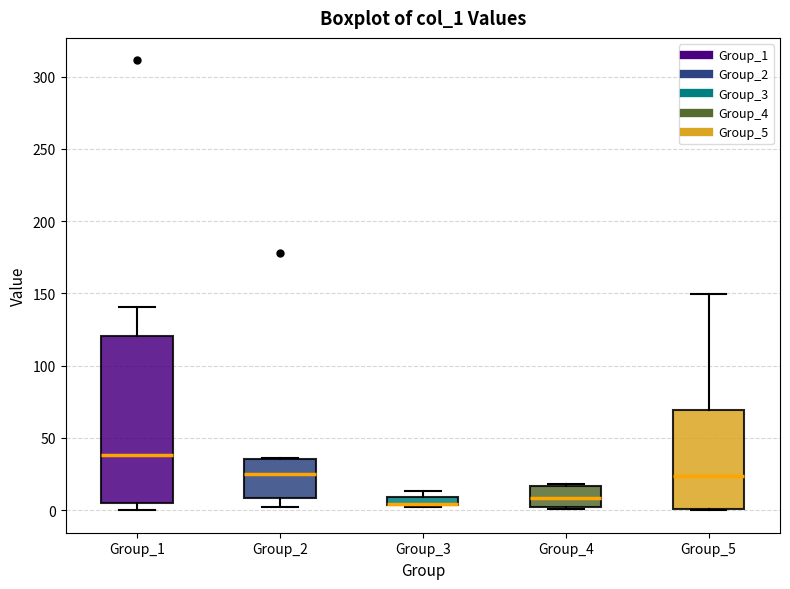

Comparing the boxes themselves (not the whiskers), which one is the tallest?

Group_1